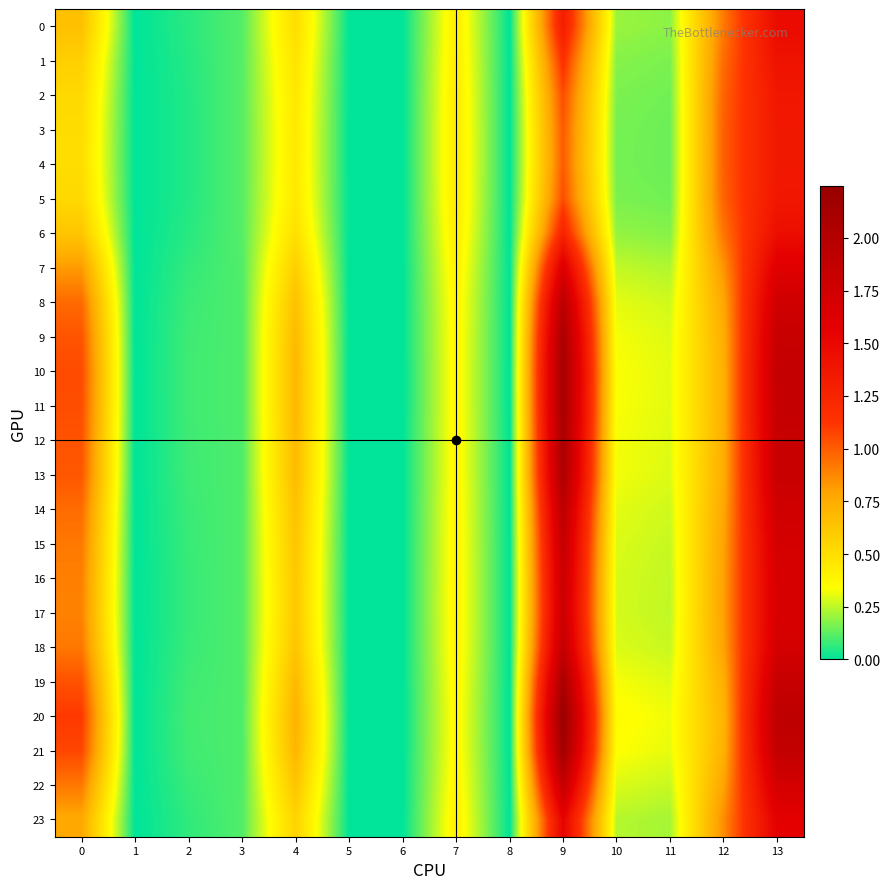

Rank the series at 9 from lowest to highest value.

4, 3, 5, 2, 1, 6, 0, 23, 7, 17, 16, 15, 22, 18, 14, 8, 13, 9, 12, 19, 11, 10, 21, 20